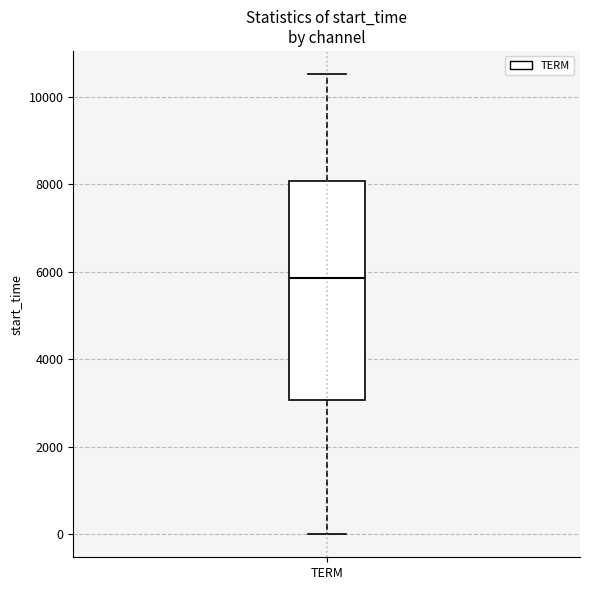

Transcribe this box plot: give where the median line is, the range the box spans, and where the two whiskers end, as read against the y-axis. The values are not printed on the chart, so give them approximately, as read against the axis.

median 5800, box 3000 to 8000, whiskers 0 to 10600